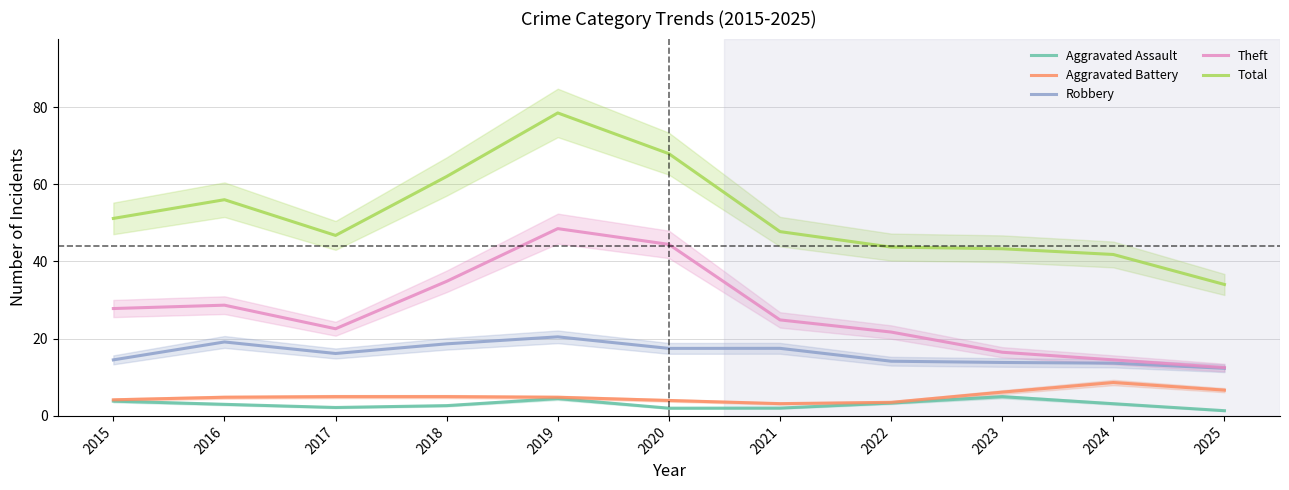

What is the greatest value displayed?

78.5